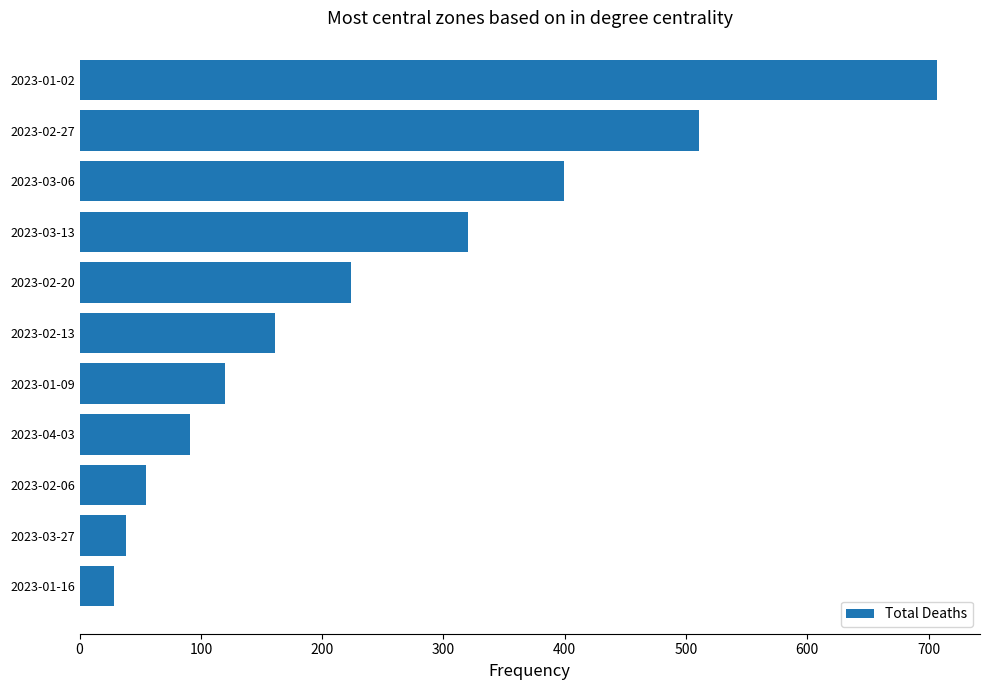

Reading bottom to top, list all the values displayed in this chart.

28	38	55	91	120	161	224	320	399	511	707